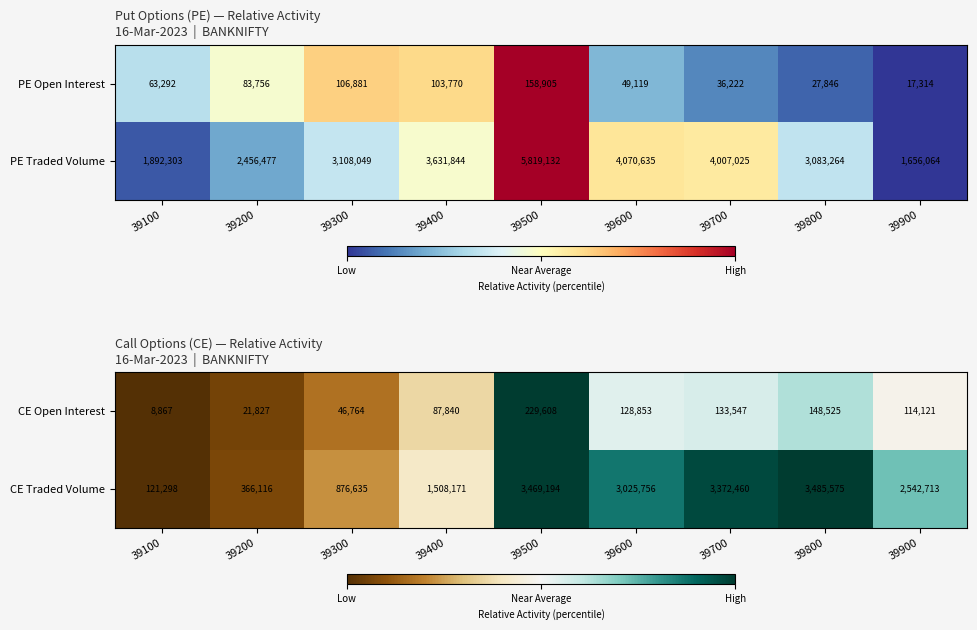

True or false: CE Open Interest has a value of 15068 at 39100.

False